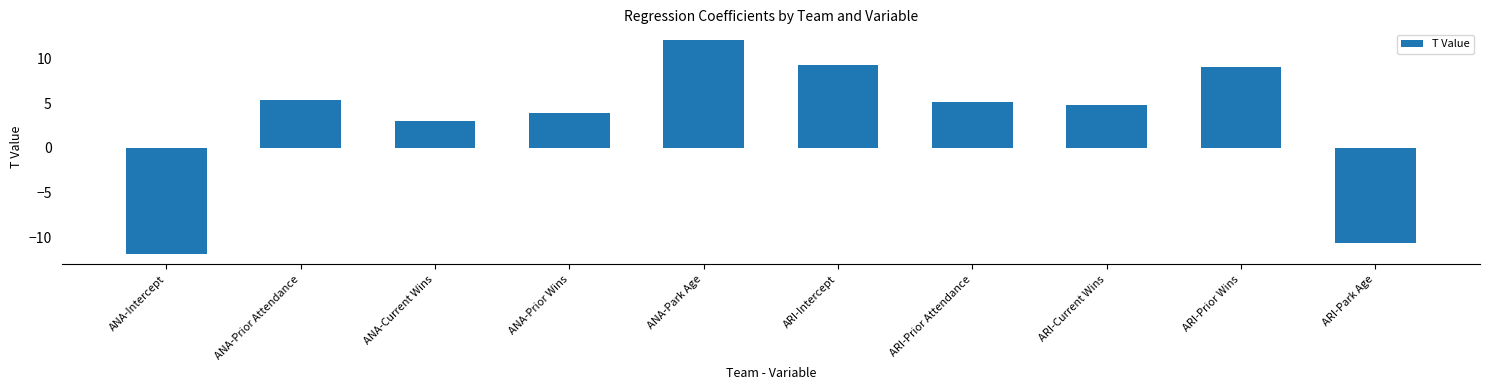

What is the approximate value at ARI-Intercept?

9.2